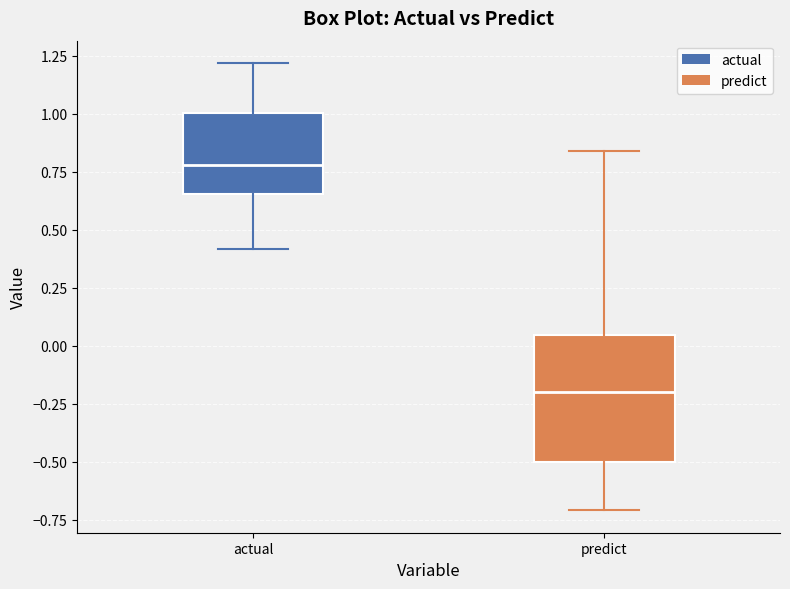

Where is the upper edge of the box for predict on the y-axis? The values are not printed on the chart, so give them approximately, as read against the axis.

0.05